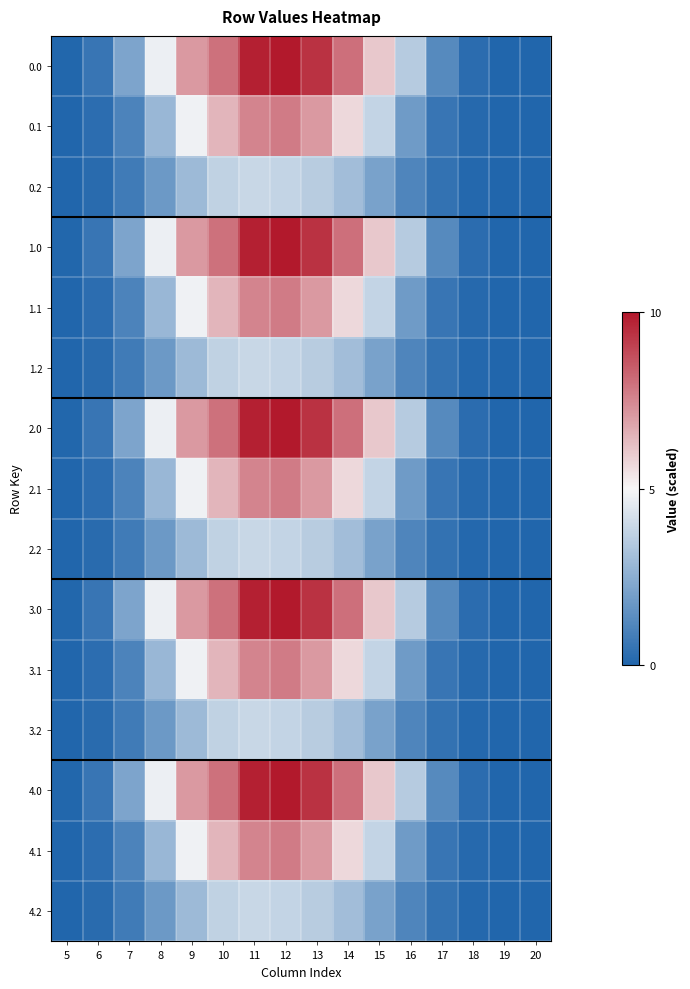

At which category is the sum across all series the highest?

12